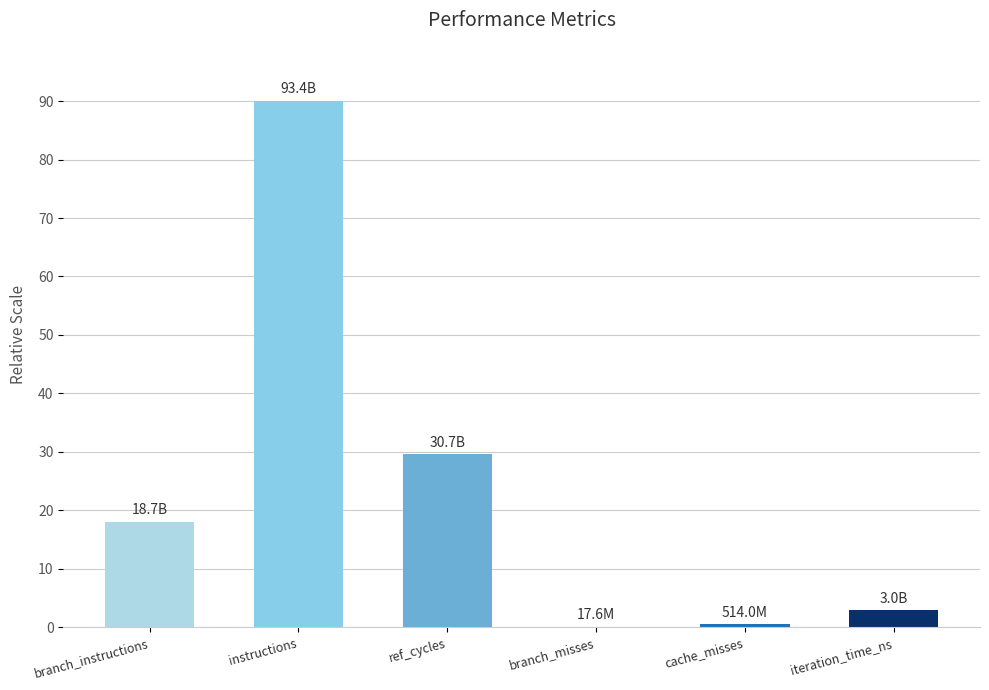

What is the sum of all values?

141.0